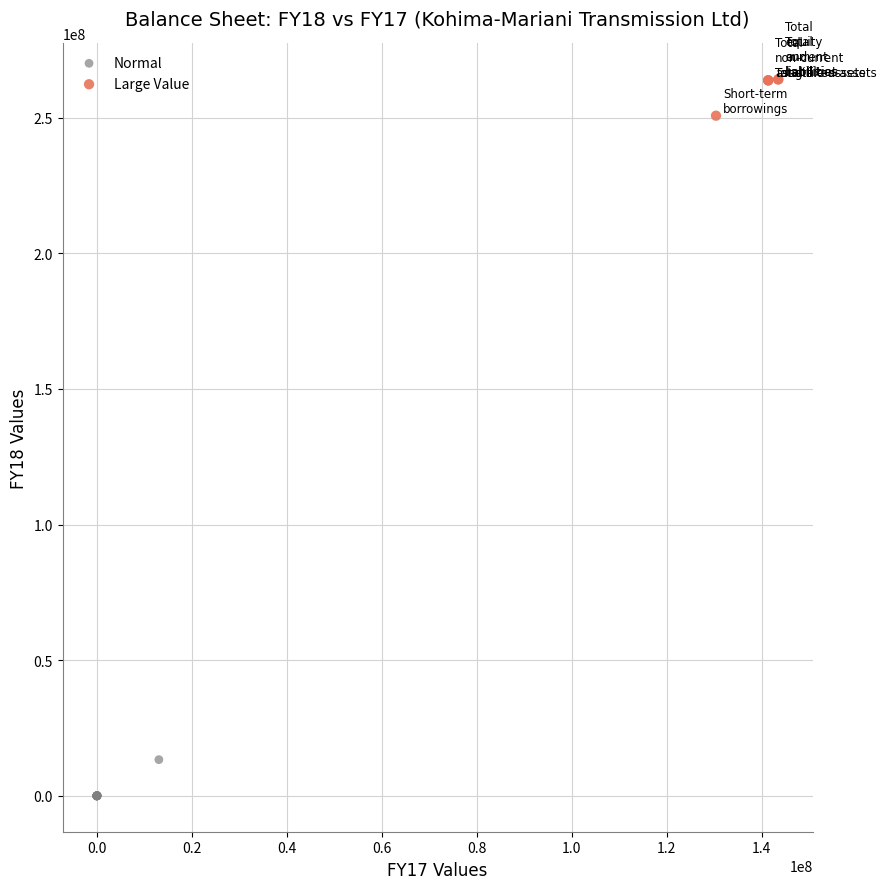

Which series contains the lowest Y value?

Normal